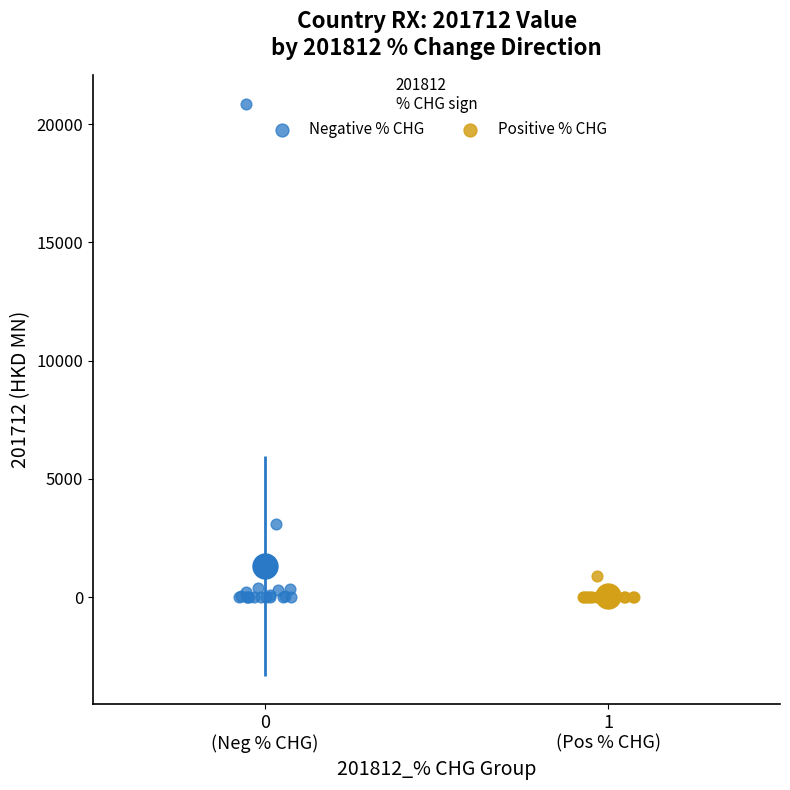

Which series has the widest spread of Y values?

Negative % CHG